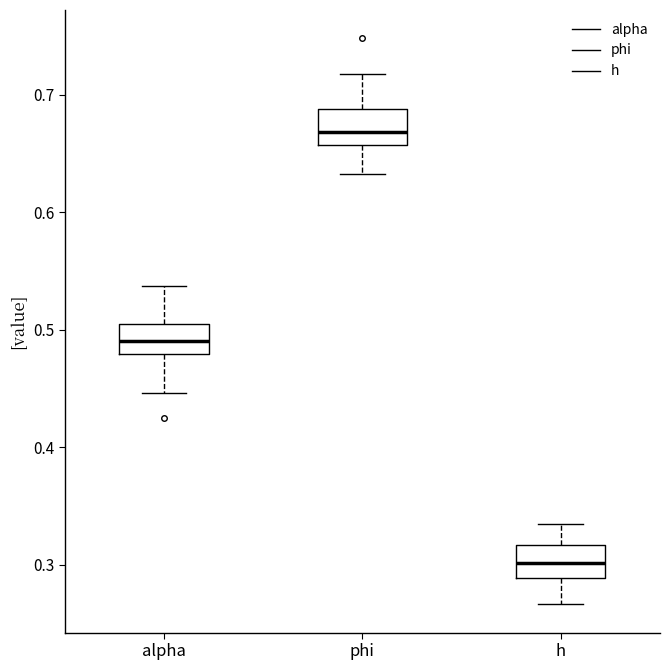

Reading left to right, transcribe this box plot: for each box, give where its median line is, the range the box spans, and where its two whiskers end, as read against the y-axis. The values are not printed on the chart, so give them approximately, as read against the axis.

alpha: median 0.49, box 0.48 to 0.50, whiskers 0.45 to 0.54
phi: median 0.67, box 0.66 to 0.69, whiskers 0.63 to 0.72
h: median 0.30, box 0.29 to 0.32, whiskers 0.27 to 0.33